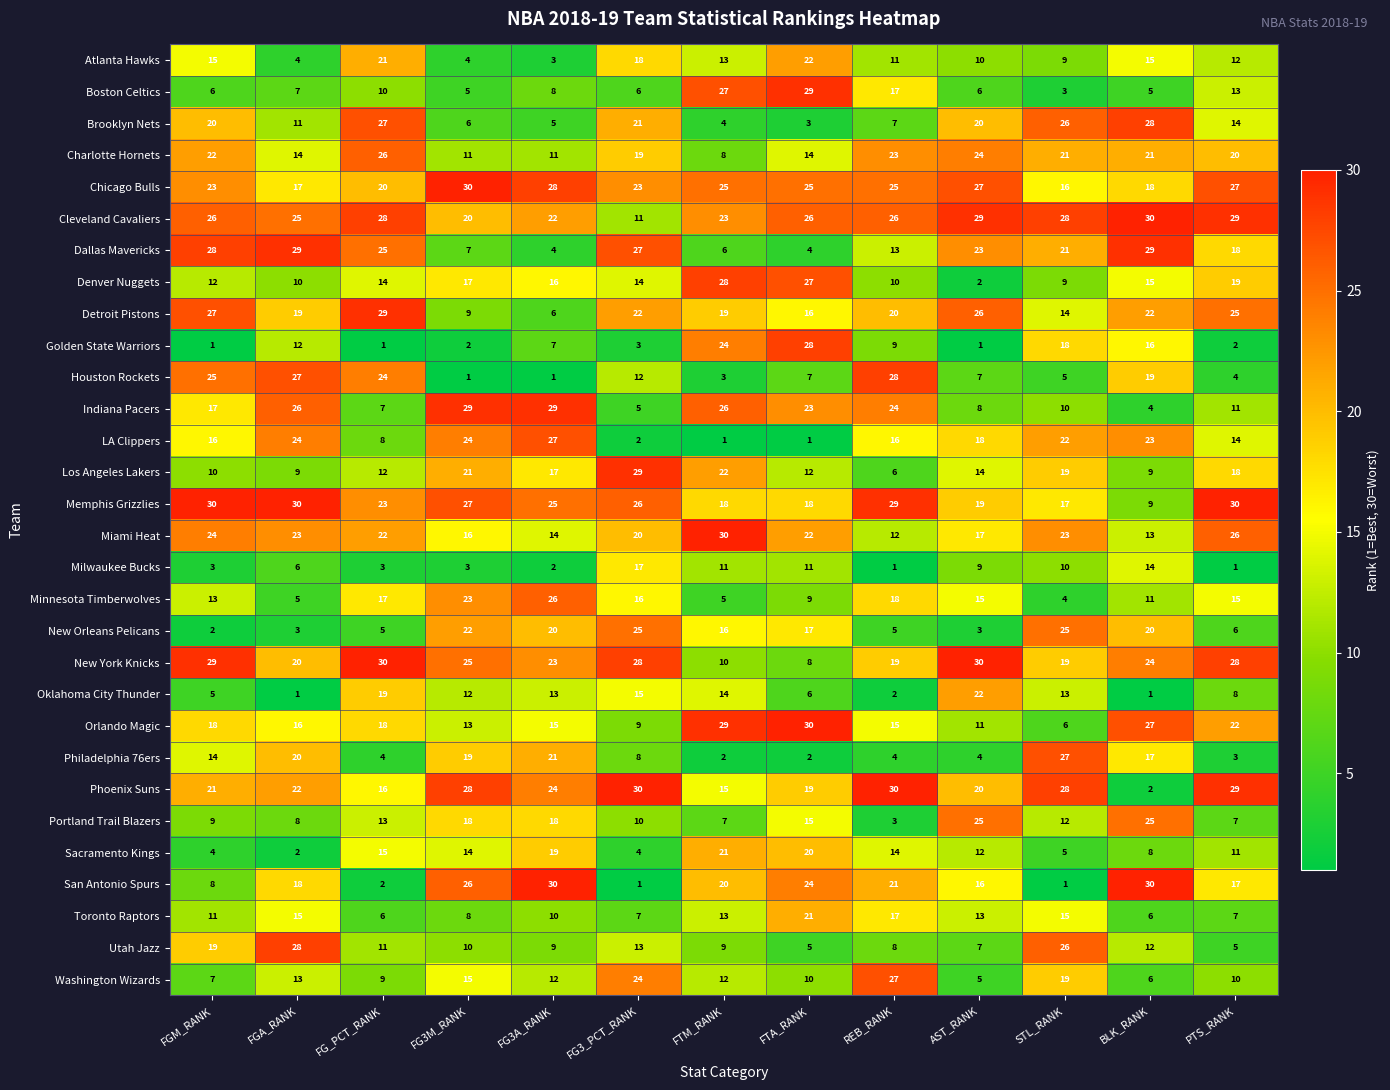

What is the greatest value displayed?

30